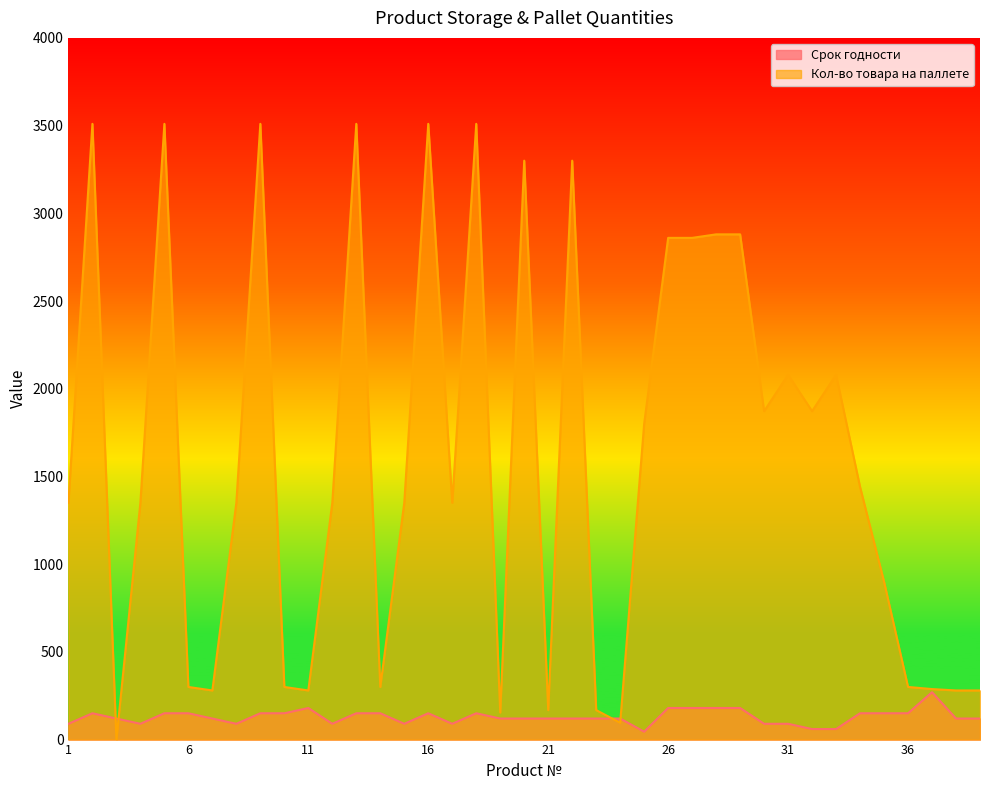

Is the value of Срок годности at 17 greater than the value of Кол-во товара на паллете at 7?

No